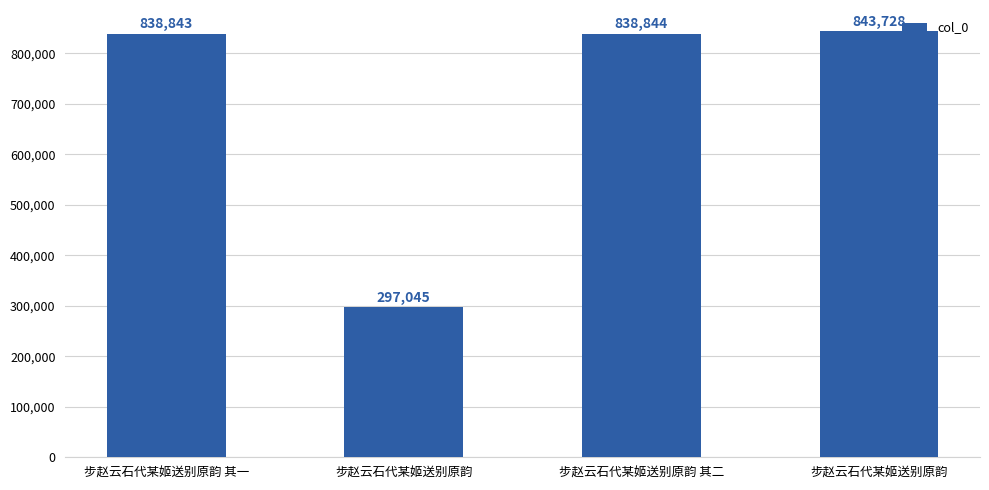

How many series are shown in this chart?

1